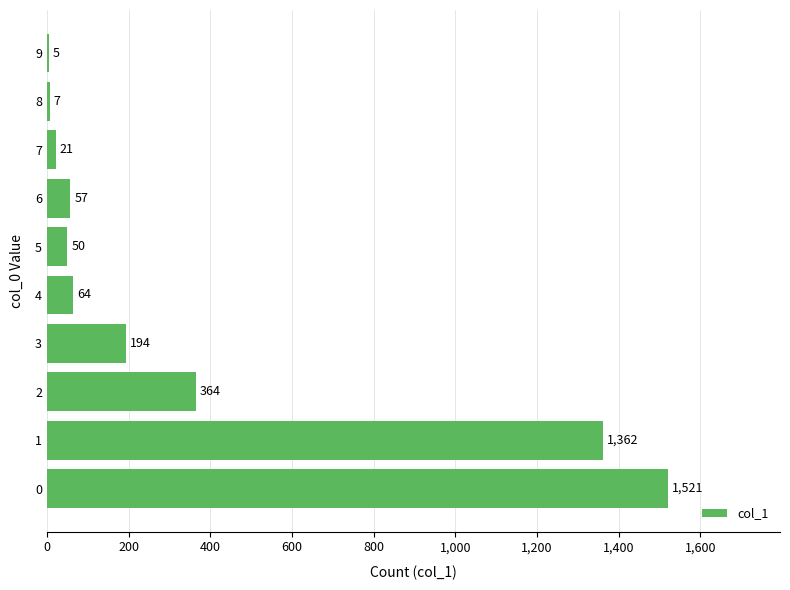

What is the change in value from 3 to 9?

-189